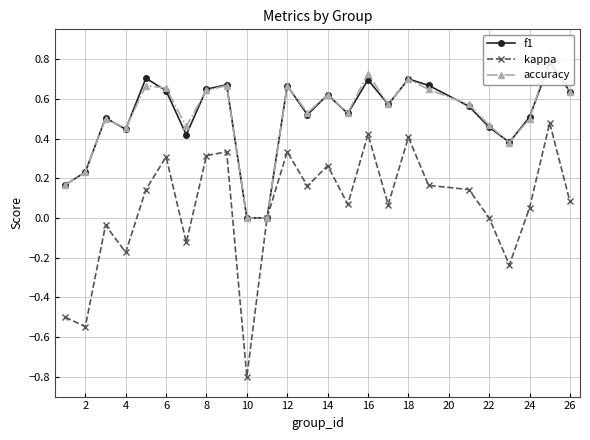

The accuracy series shows 0.7 at 8. True or false?

True